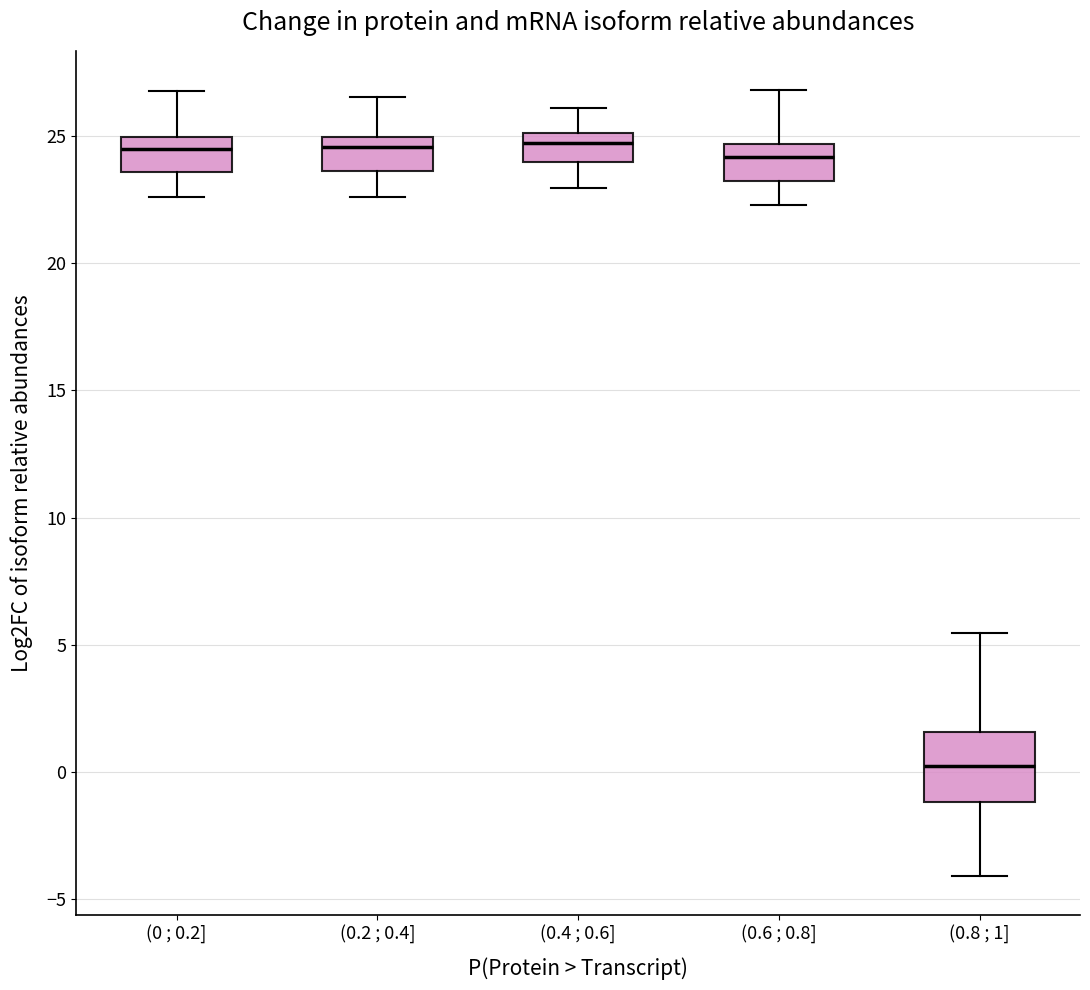

Where does the upper whisker of the box for (0.4 ; 0.6] end on the y-axis? The values are not printed on the chart, so give them approximately, as read against the axis.

26.0